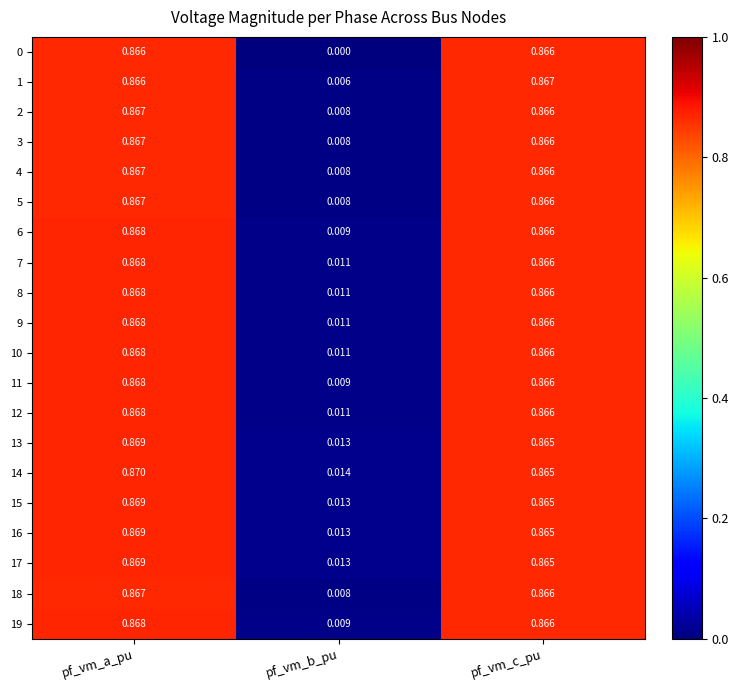

List the labels in order of 7 value, smallest first.

pf_vm_b_pu, pf_vm_c_pu, pf_vm_a_pu